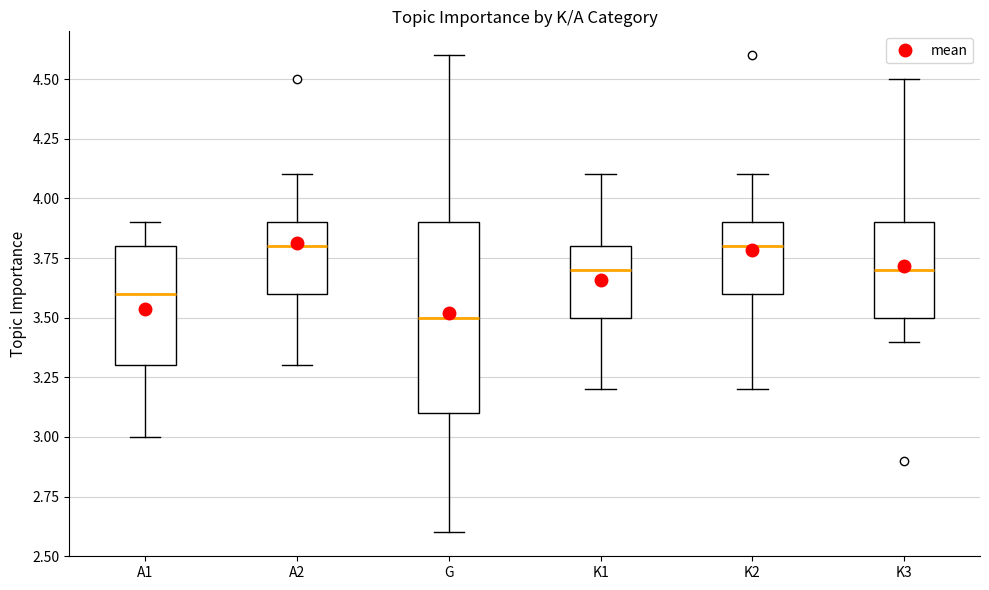

Comparing the boxes themselves (not the whiskers), which one is the tallest?

G